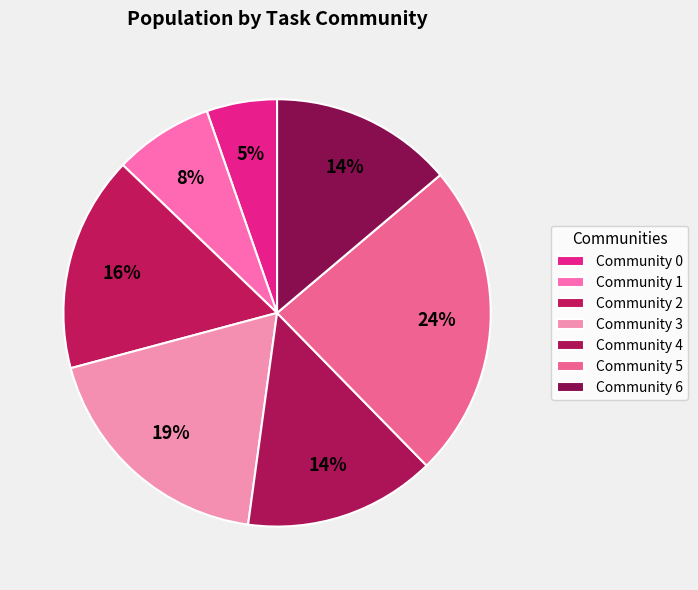

To the nearest percent, what portion does Community 5 represent?

24%